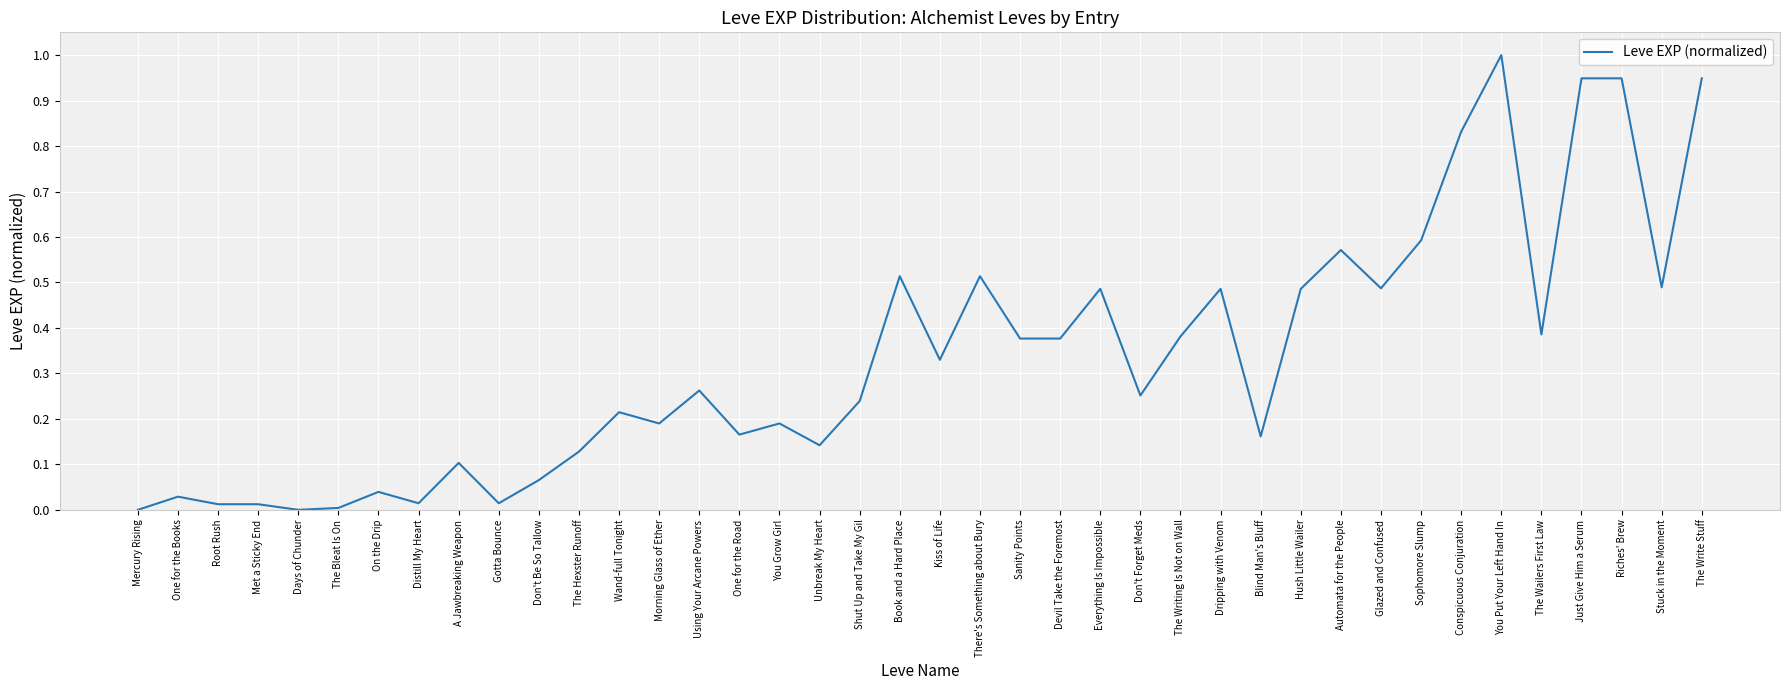

What is the greatest value displayed?

1.0